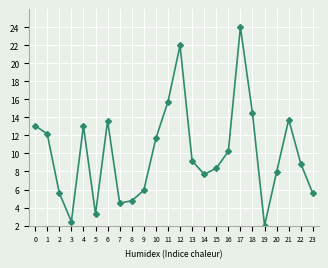

Is it true that the value at 6 is 6.5?

False